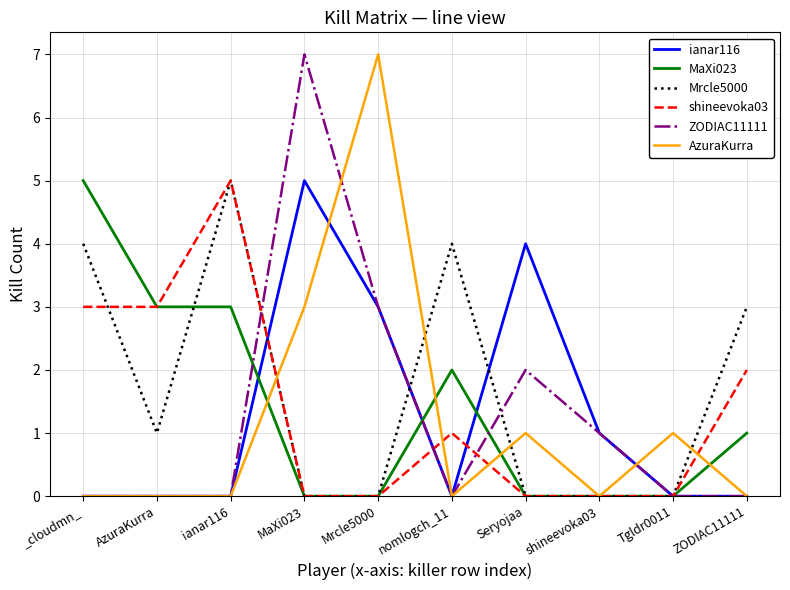

What are all the series names shown in the legend?

ianar116, MaXi023, Mrcle5000, shineevoka03, ZODIAC11111, AzuraKurra